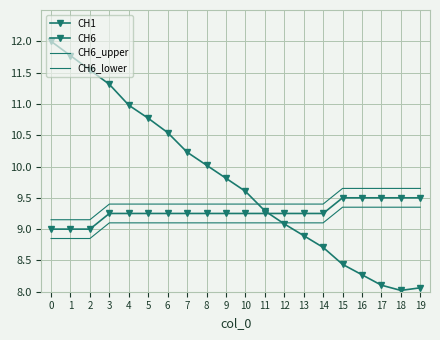

At which category is the sum across all series the highest?

3